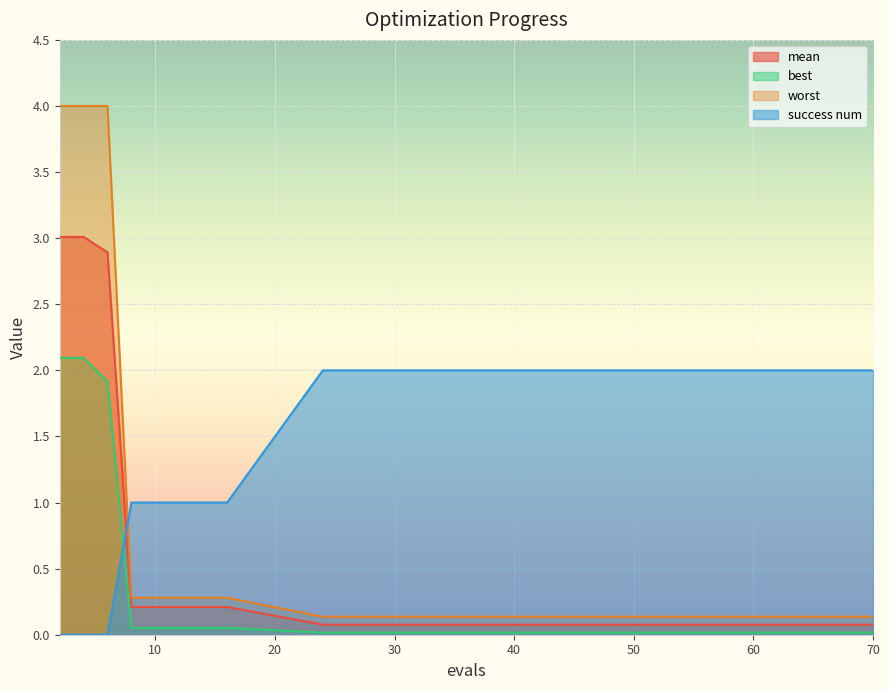

How many lines are shown in the chart?

4